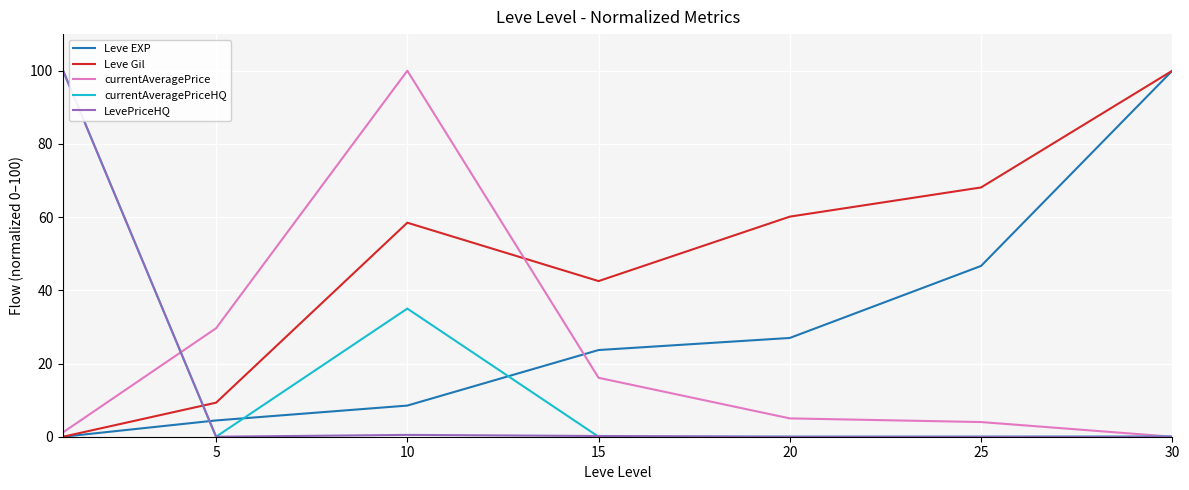

True or false: Leve Gil and LevePriceHQ intersect in this chart.

True